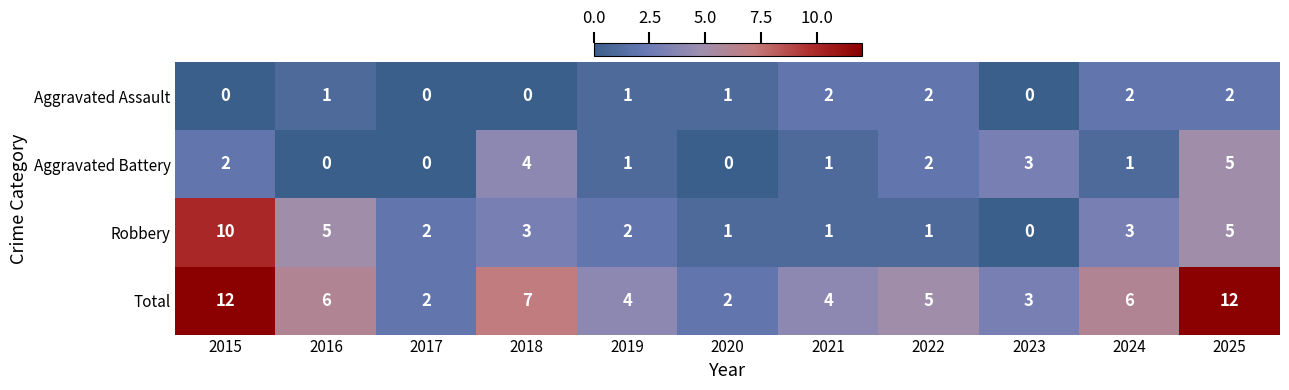

Rank the series by their average value, from lowest to highest.

Aggravated Assault, Aggravated Battery, Robbery, Total